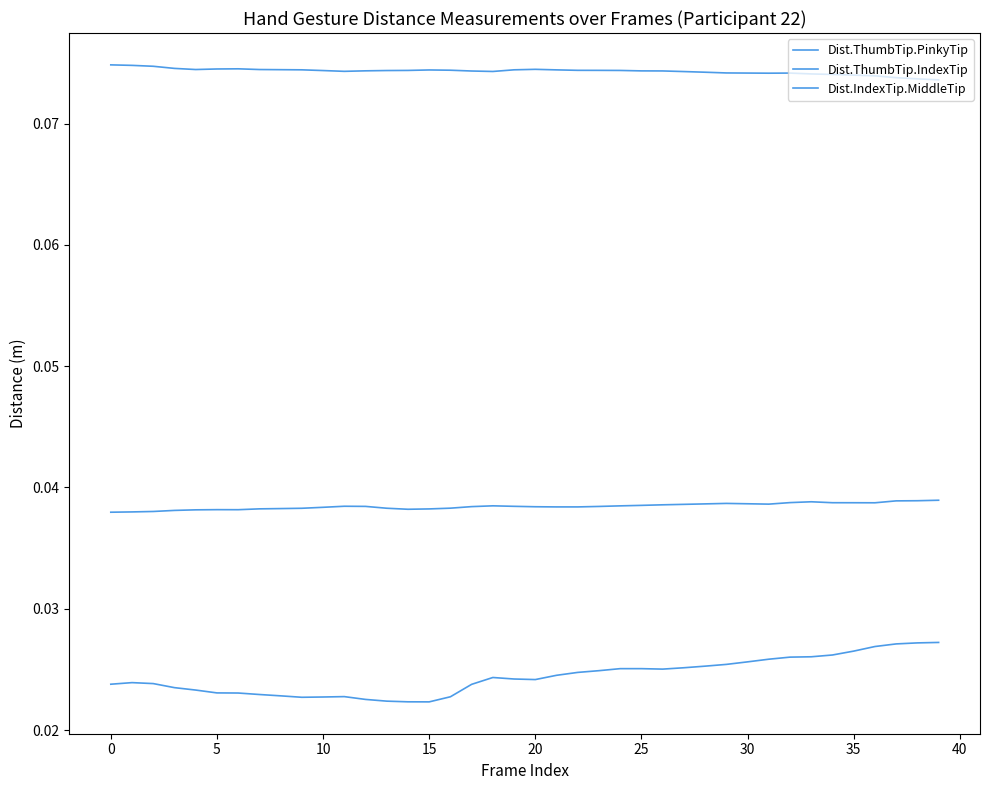

How many interior local valleys does the Dist.ThumbTip.IndexTip series have?

5